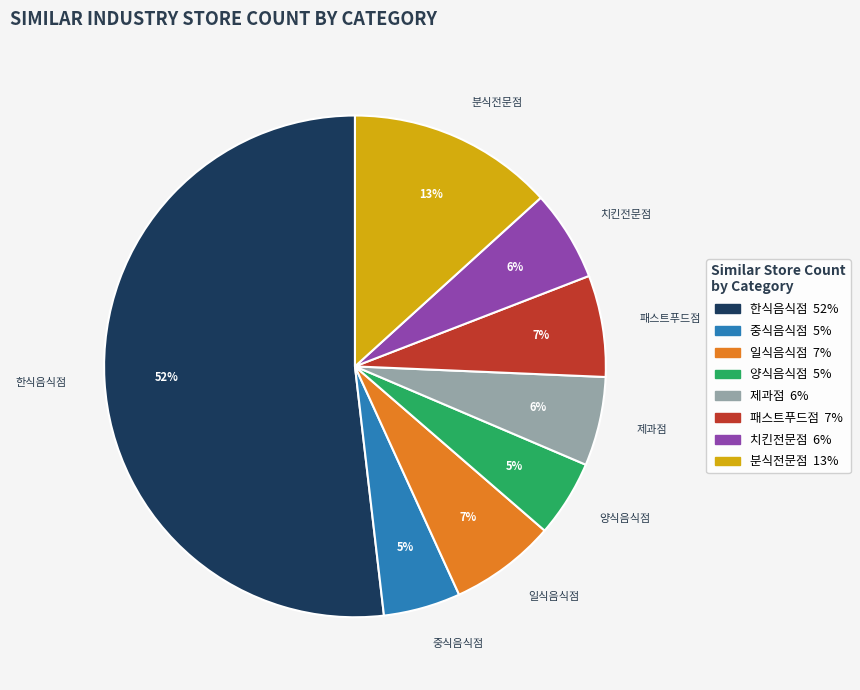

What percentage is the 패스트푸드점 slice, to the nearest percent?

7%